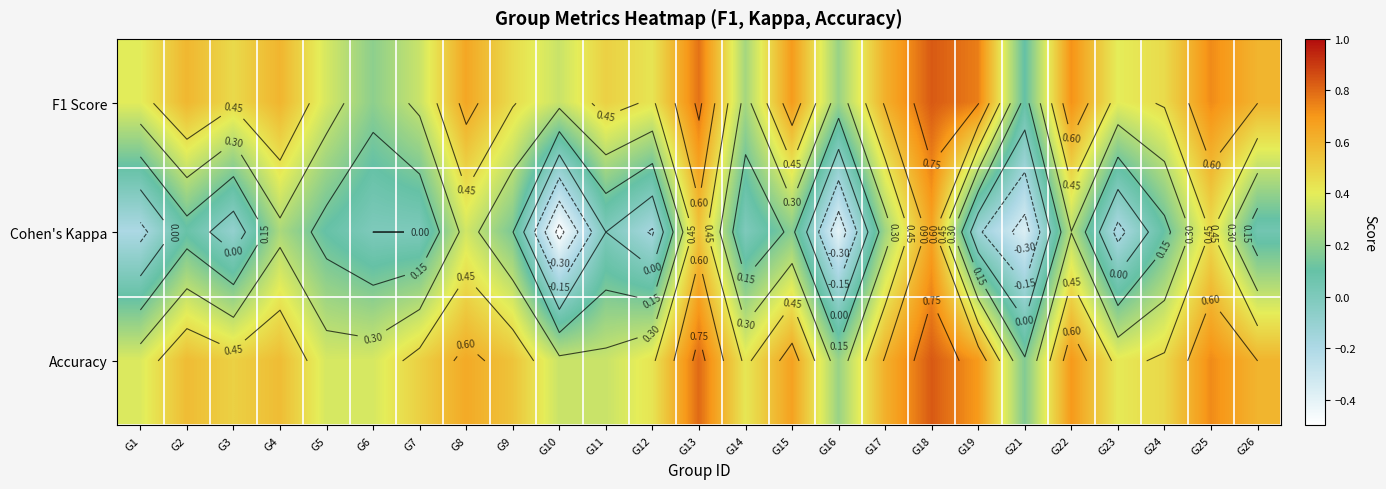

How many series are shown in this chart?

3